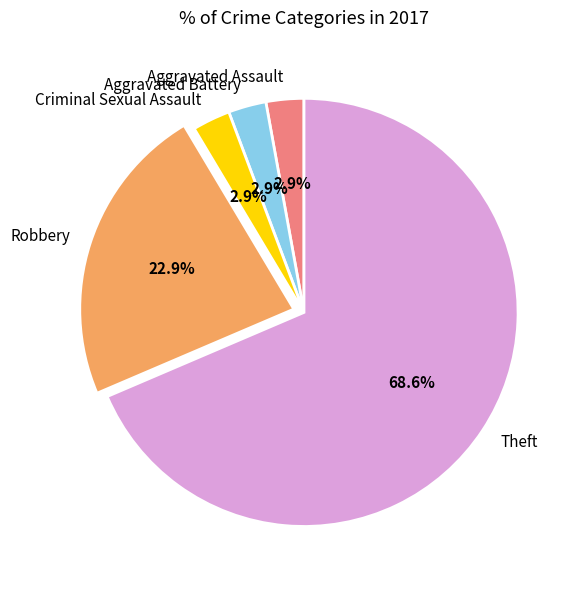

What is the largest slice in the pie chart?

Theft